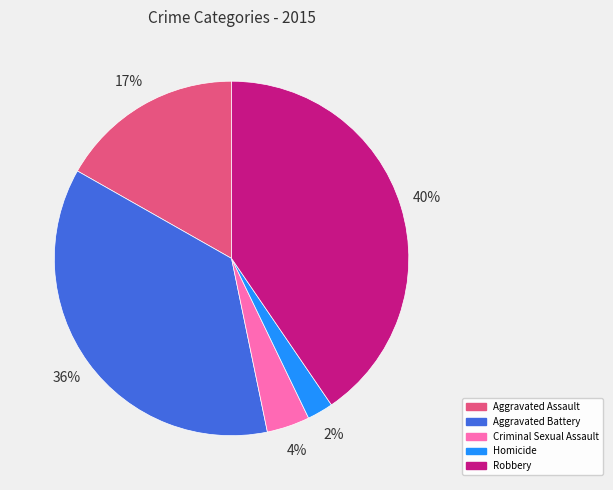

Is Aggravated Battery the majority of the pie?

No